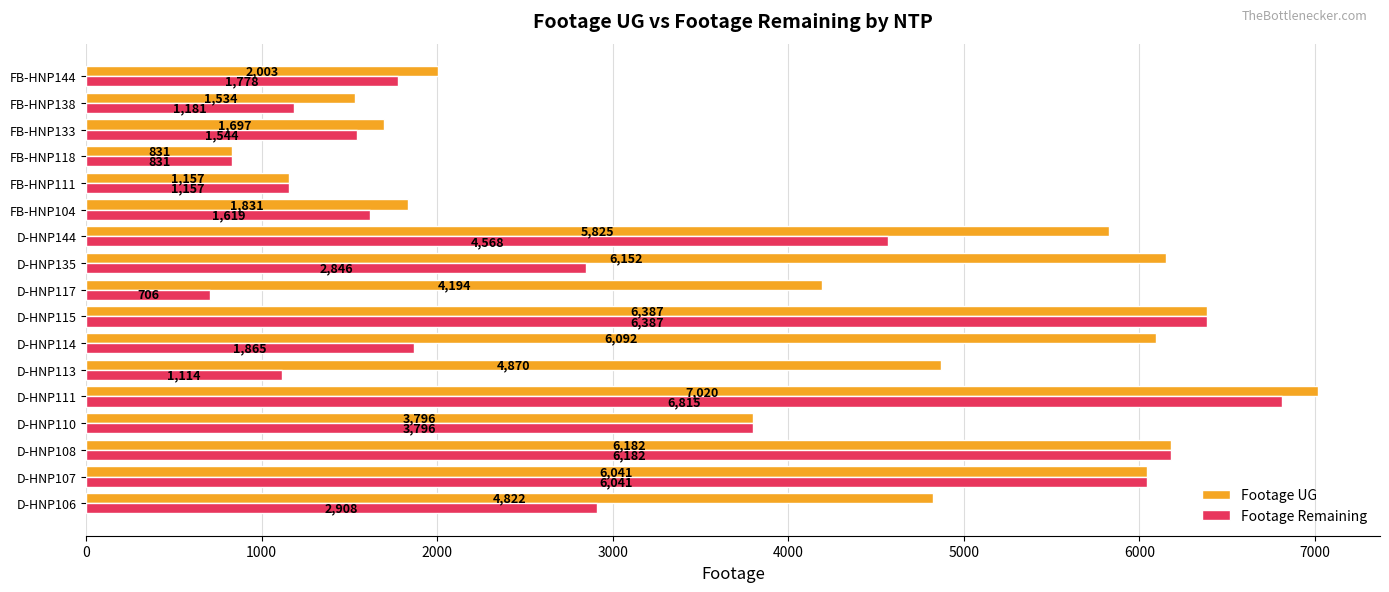

Rank the series by their average value, from lowest to highest.

Footage Remaining, Footage UG